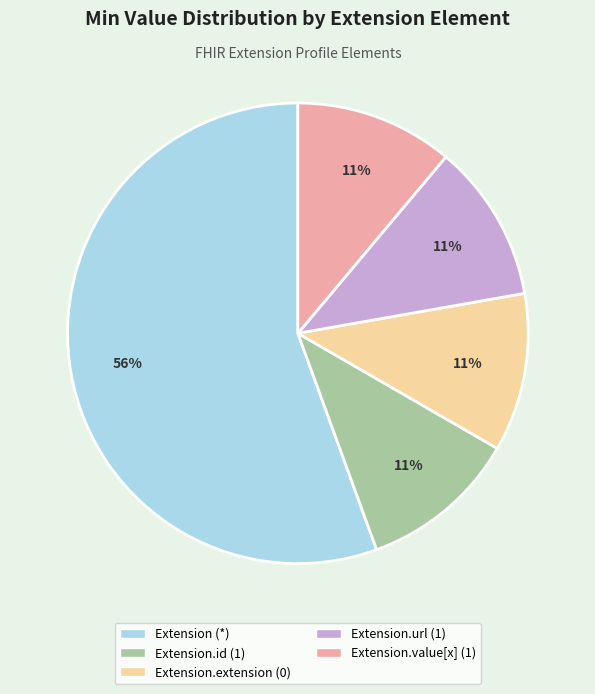

To the nearest percent, what is the average slice percentage?

20%